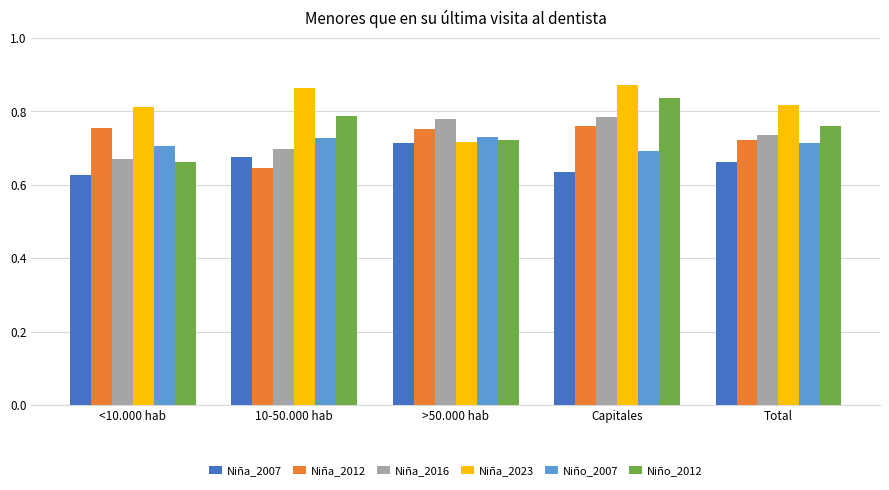

At which category is the sum across all series the highest?

Capitales